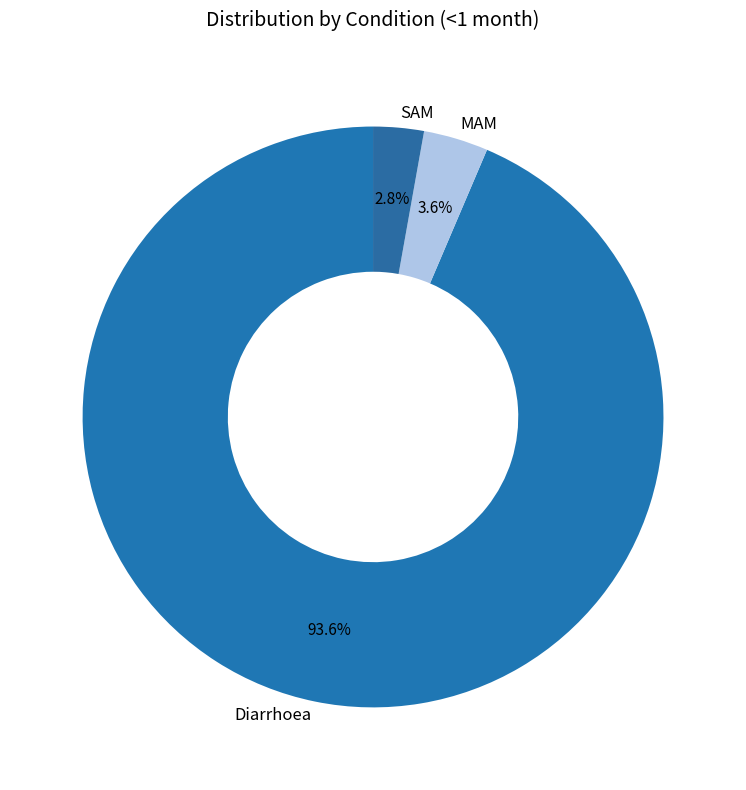

To the nearest percent, what percentage of the pie is MAM?

4%